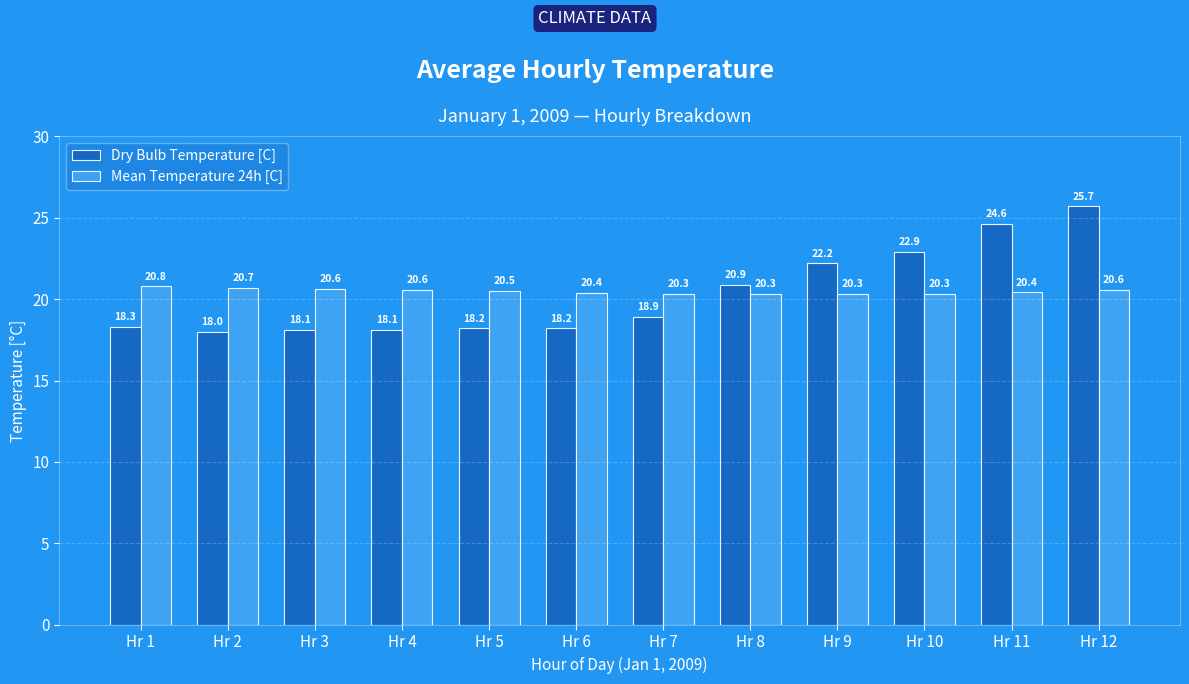

What is the minimum value for Mean Temperature 24h [C]?

20.3